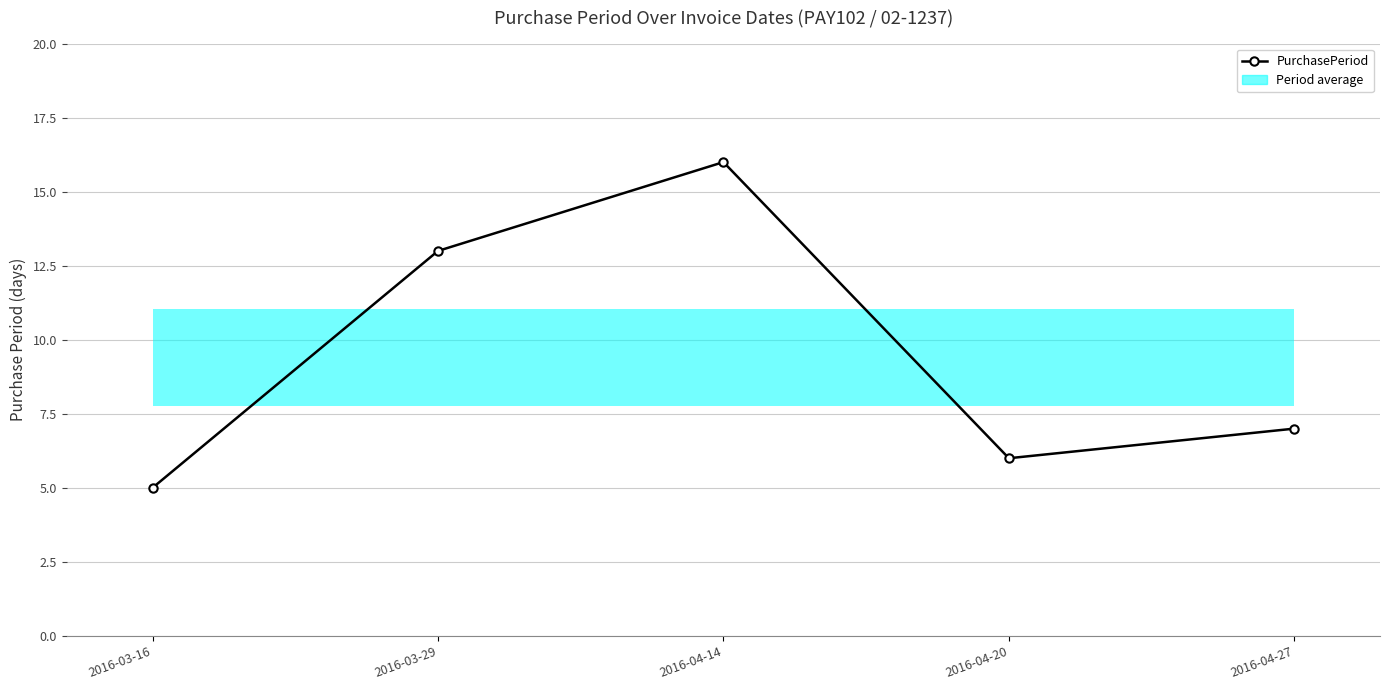

Are the bars grouped side by side (vs. stacked)?

No